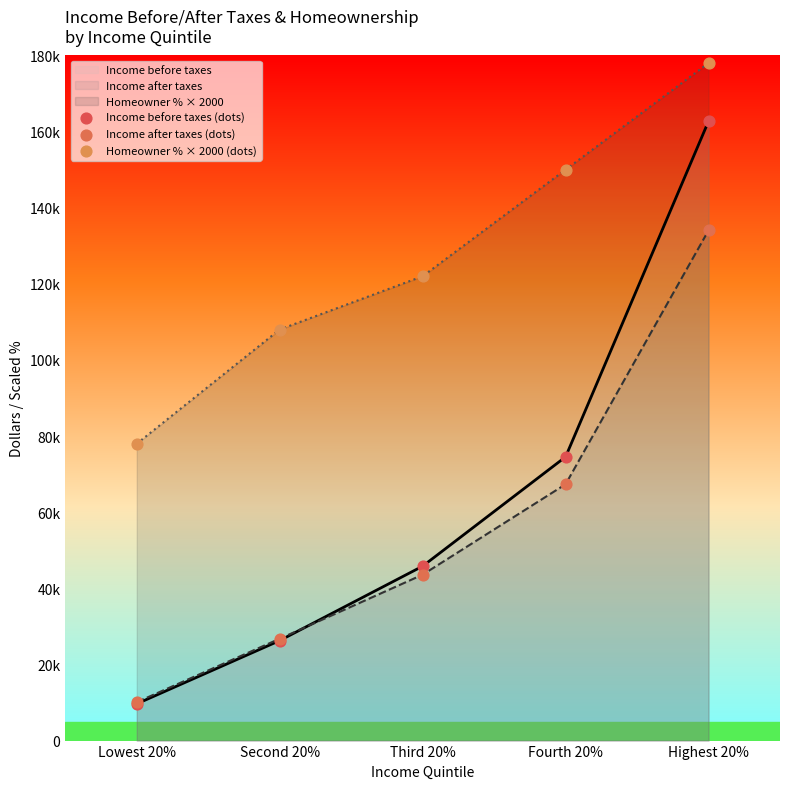

Which series has the largest total across all categories?

Homeowner % × 2000